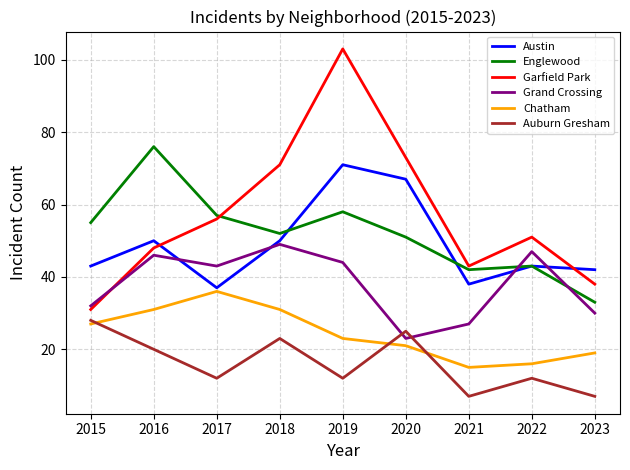

Is the value of Garfield Park at 2020 greater than the value of Englewood at 2015?

Yes